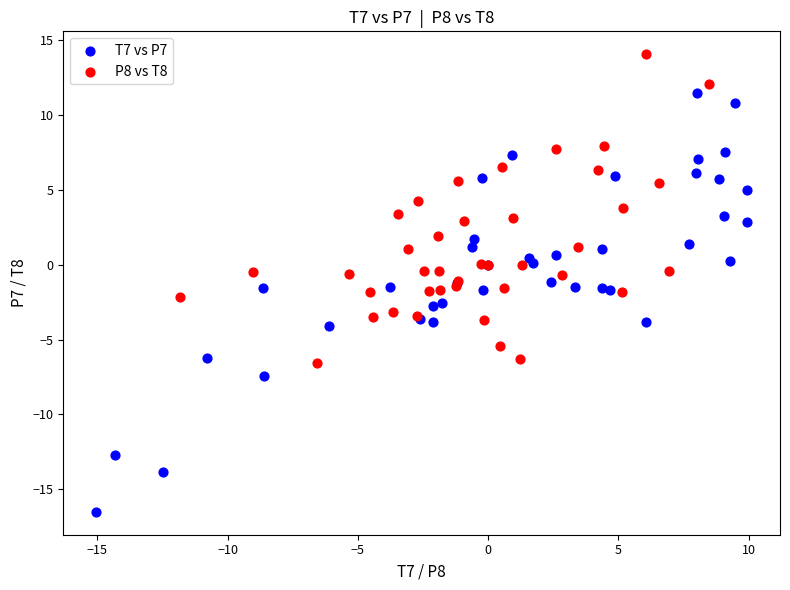

Which series reaches the minimum Y coordinate?

T7 vs P7